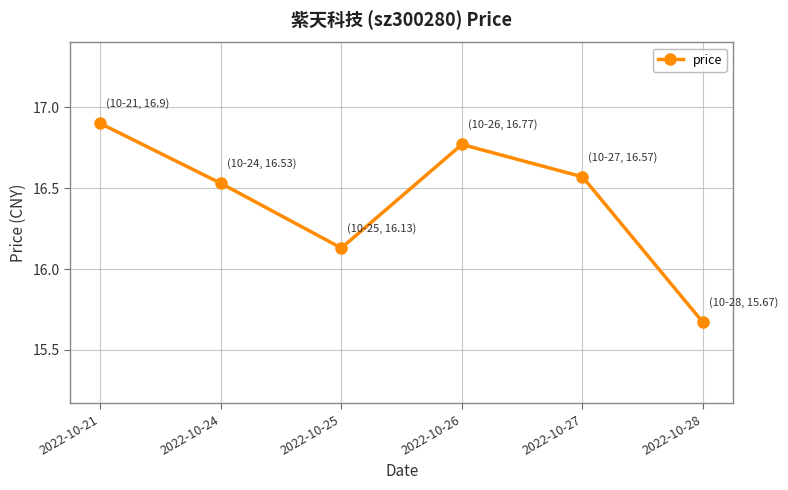

Which has a higher value, 2022-10-21 or 2022-10-24?

2022-10-21